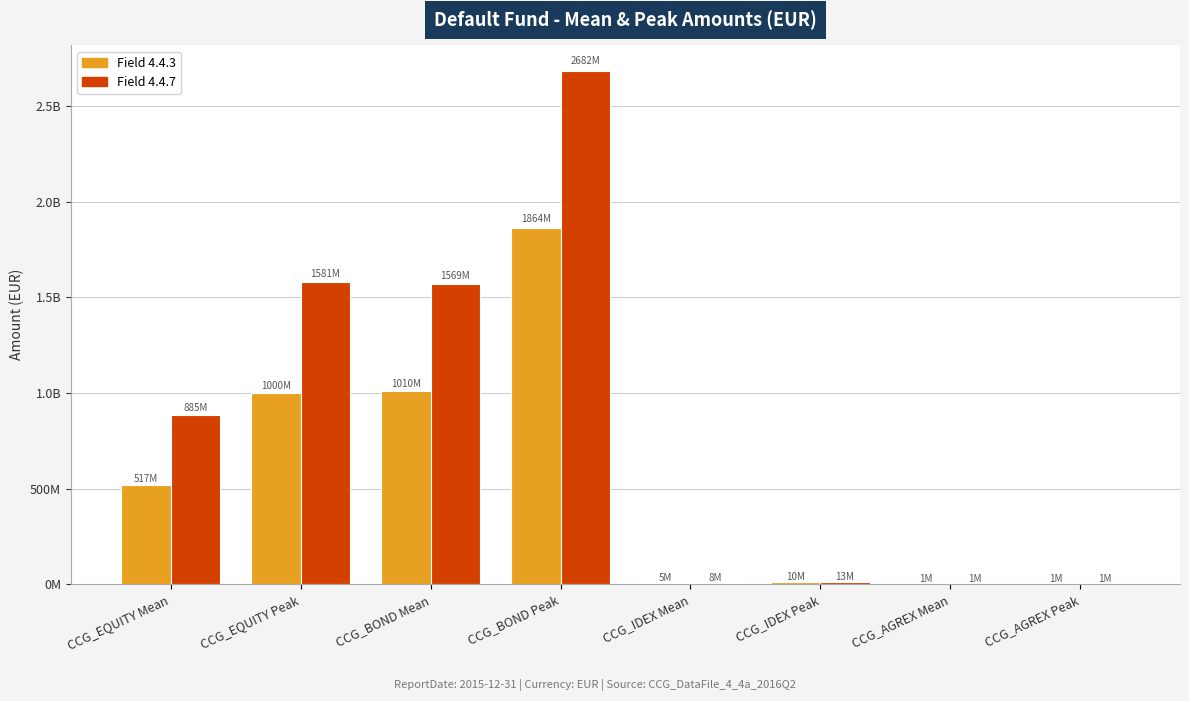

What position from the left is CCG_AGREX Peak?

8